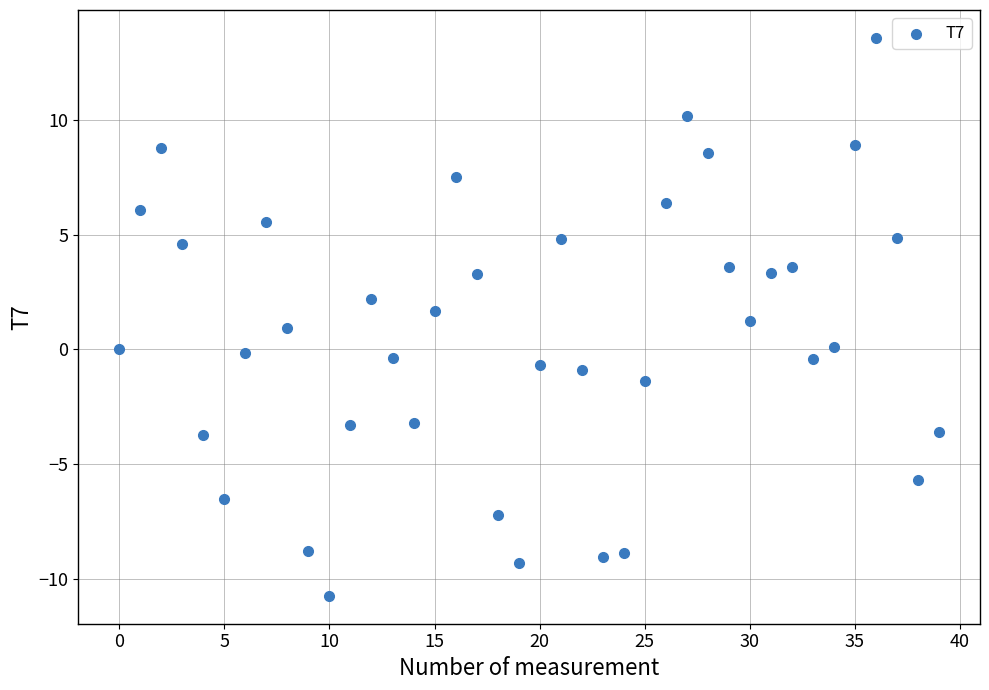

What is the range of Y values (max minus min)?

24.3